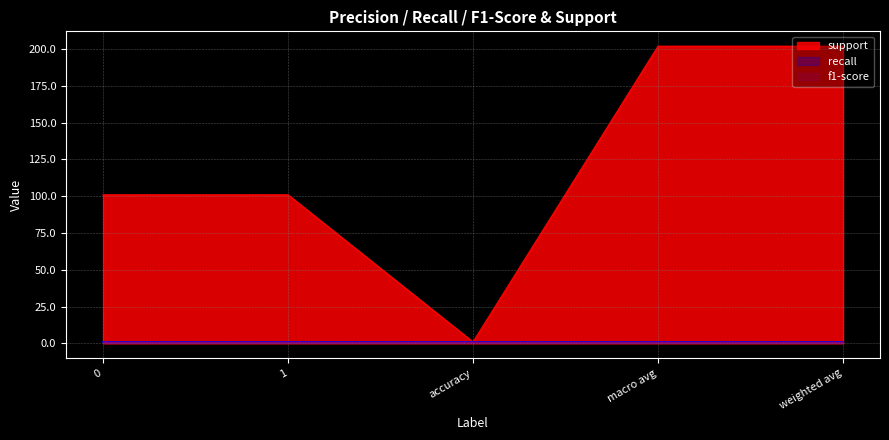

List the labels in order of support value, smallest first.

accuracy, 0, 1, macro avg, weighted avg